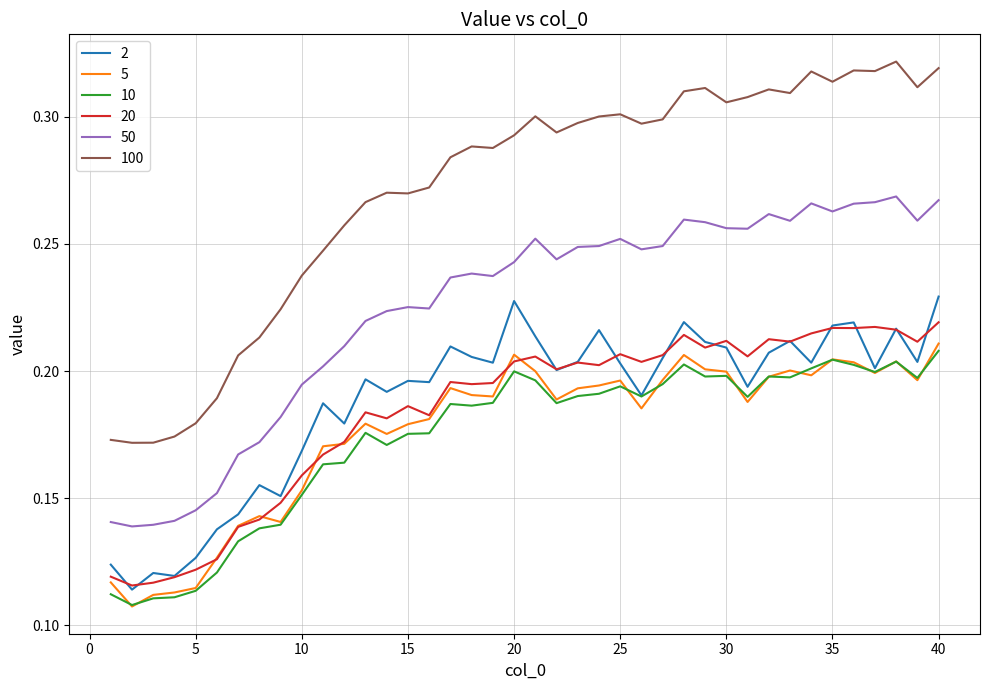

True or false: 10 and 100 cross at least once.

False